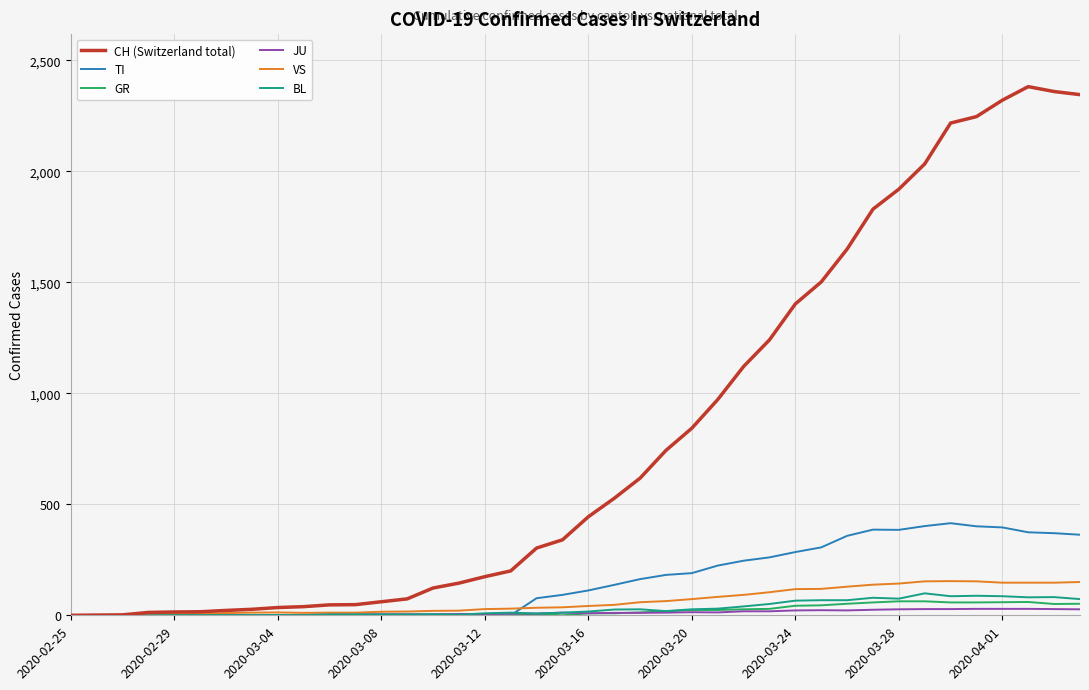

What is the greatest value displayed?

2382